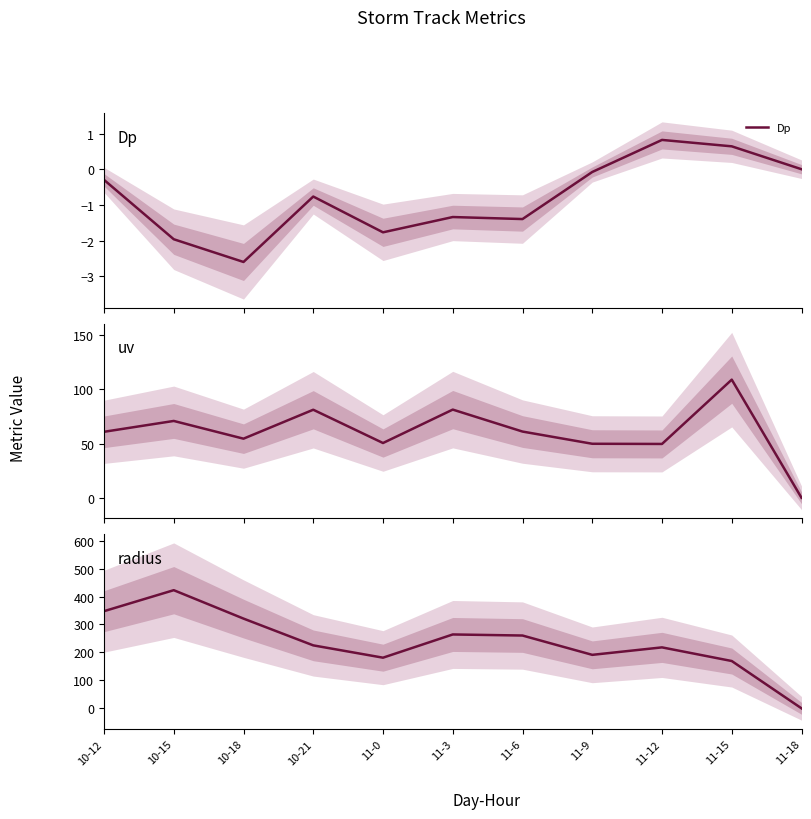

Which series has the largest total across all categories?

radius